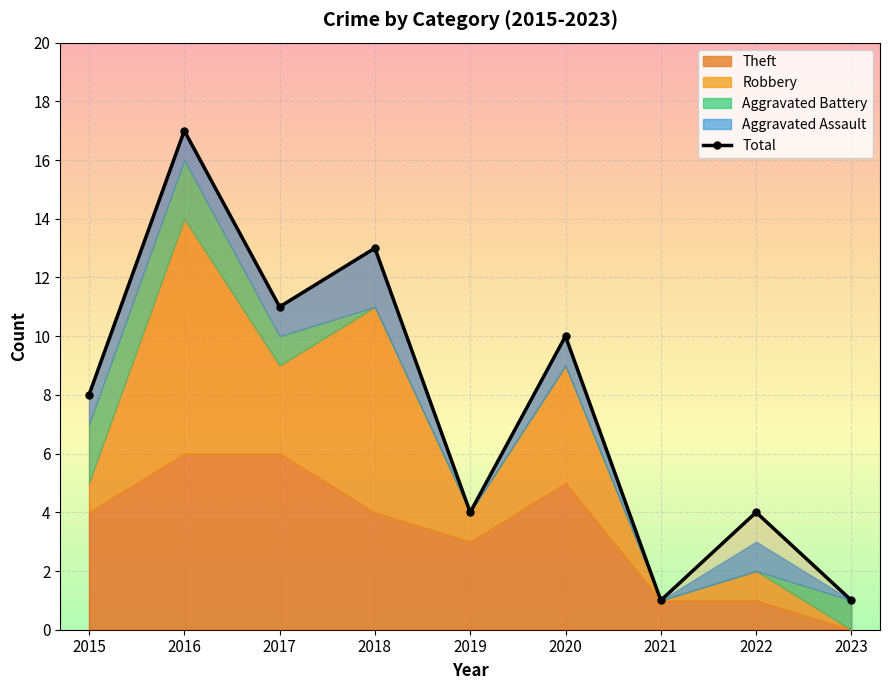

What is the value of the 5th point from the left?

4